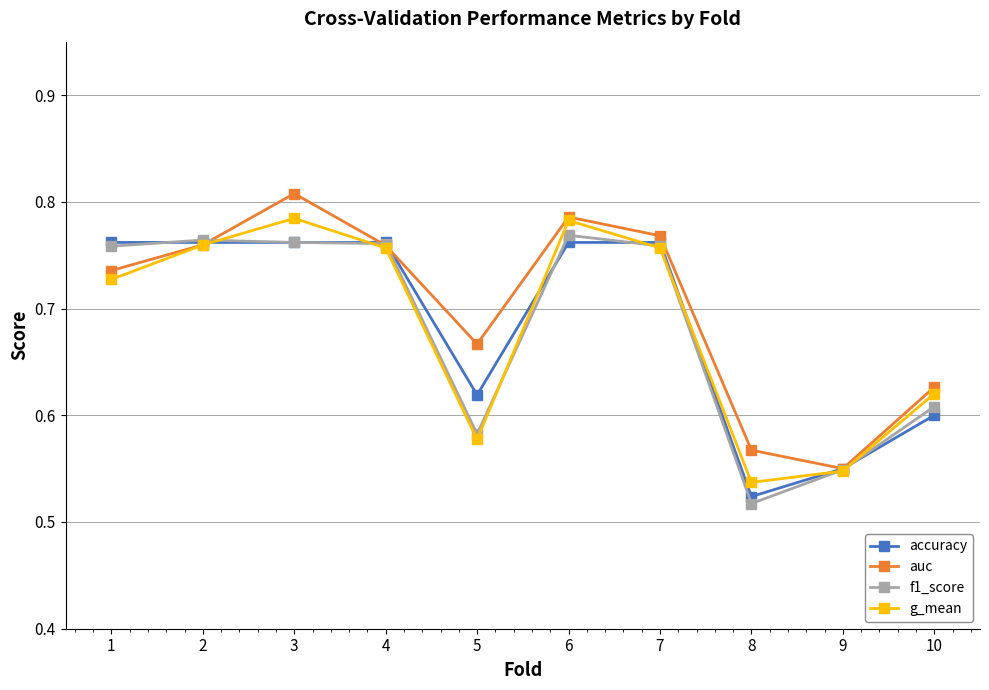

At how many categories does at least one series exceed 0?

10